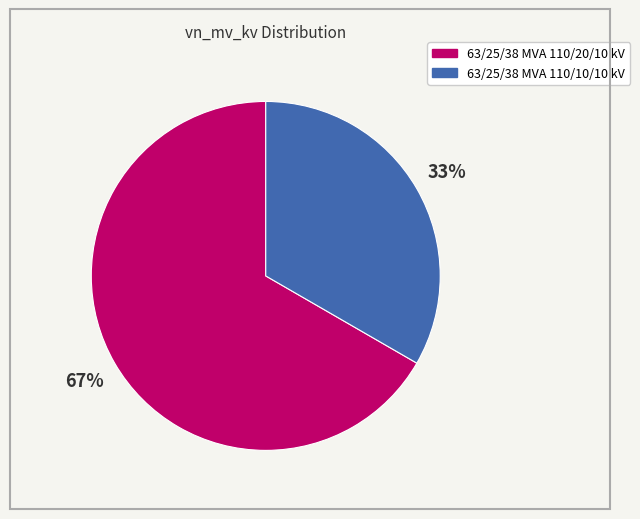

The 63/25/38 MVA 110/20/10 kV slice represents 67% of the pie. True or false?

True